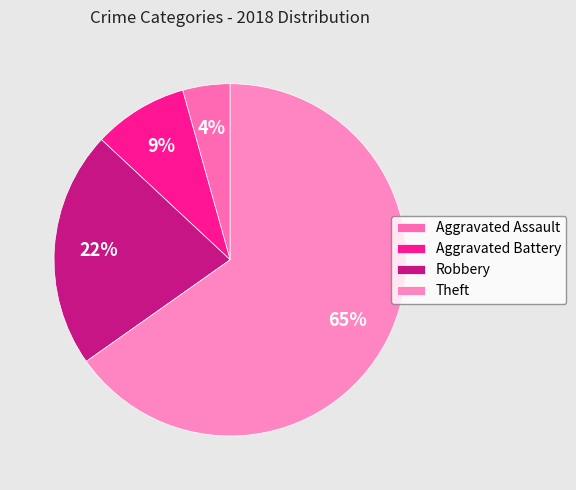

Which category has the smallest portion of the pie?

Aggravated Assault